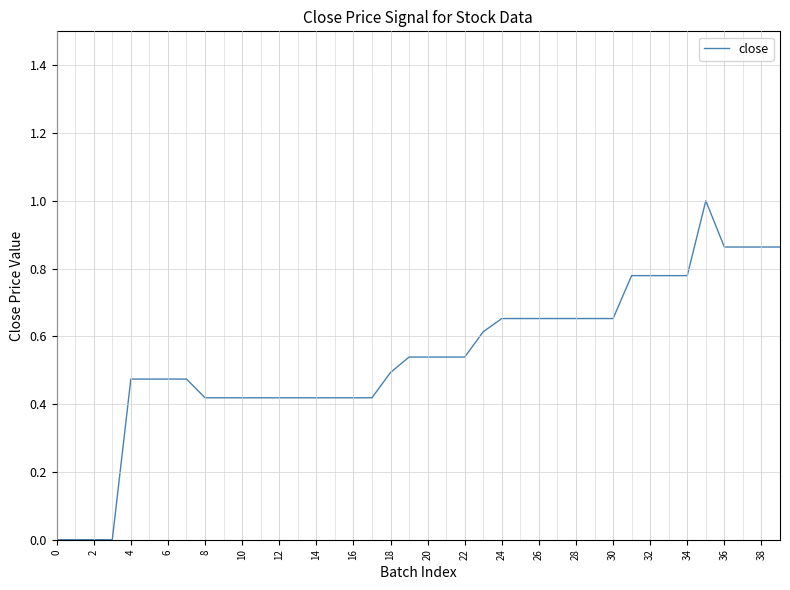

What is the greatest value displayed?

1.0